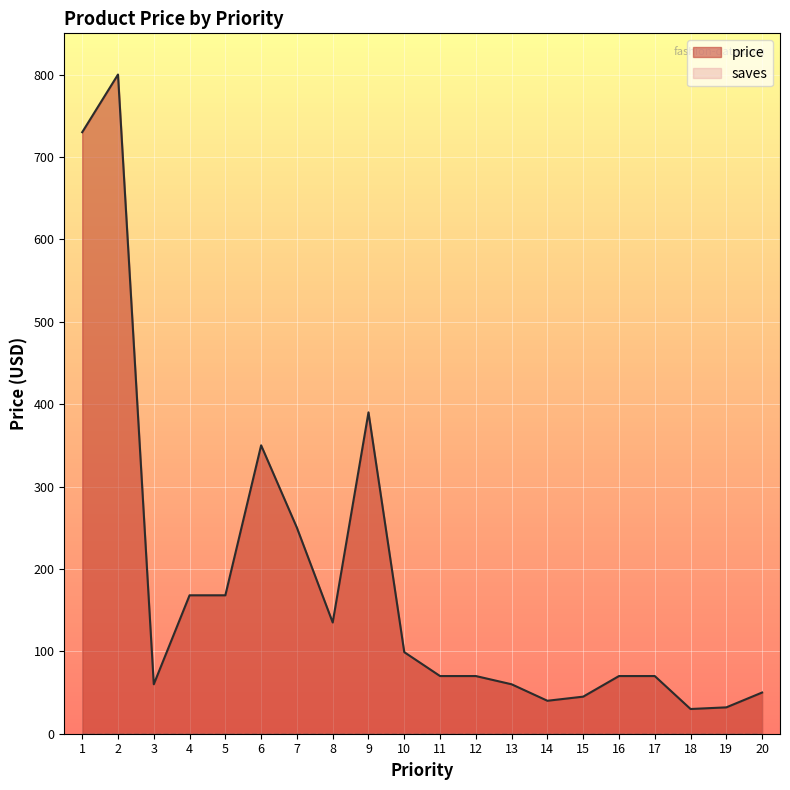

What is the minimum value shown in the chart?

0